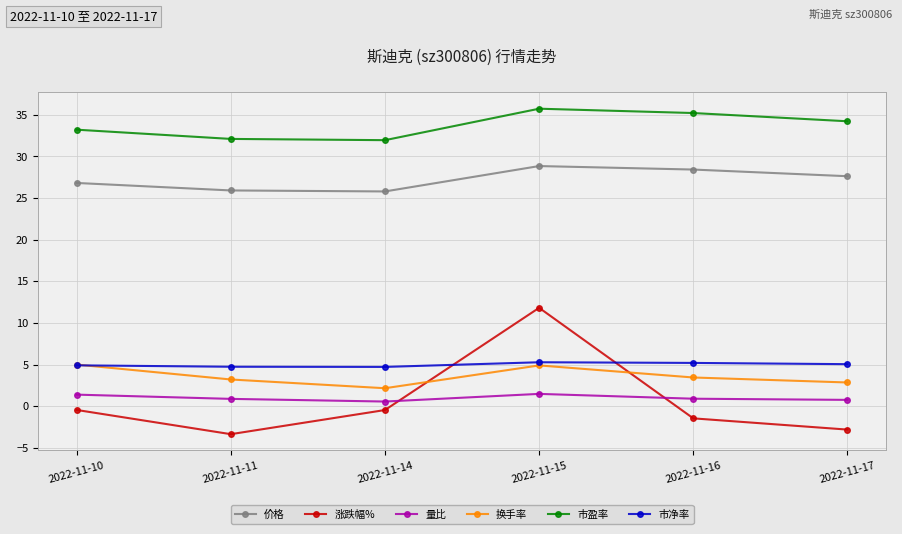

The value of 换手率 at 2022-11-15 is 4.9. True or false?

True